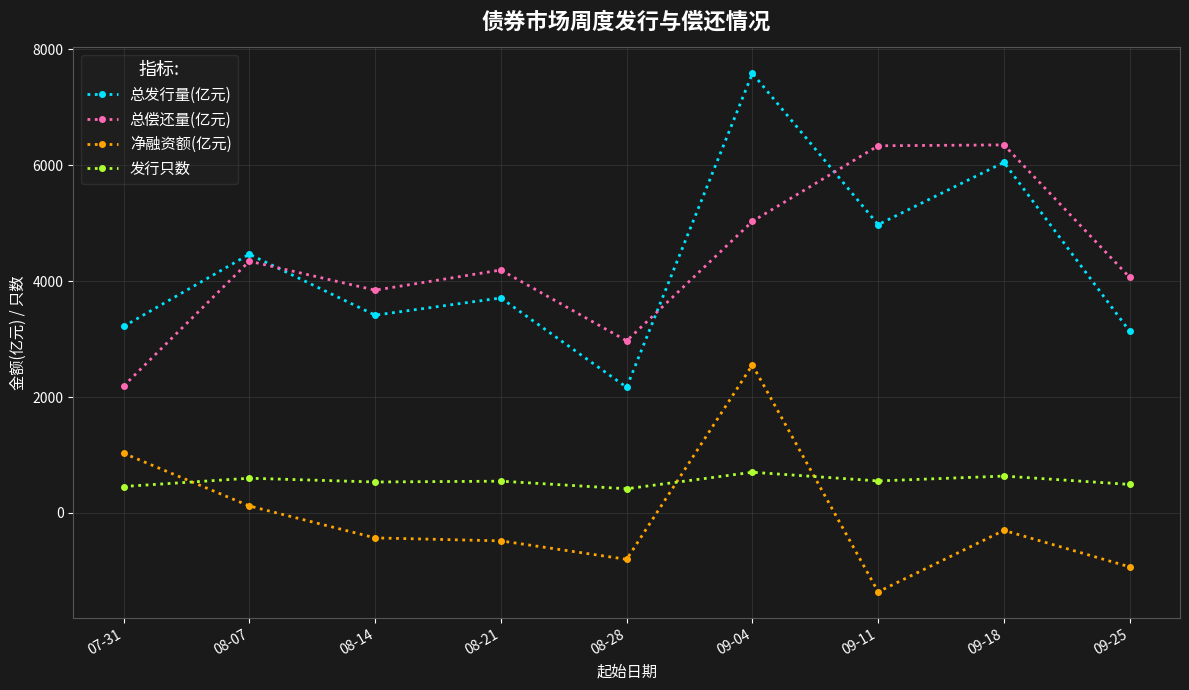

Which series has the widest spread of values?

总发行量(亿元)